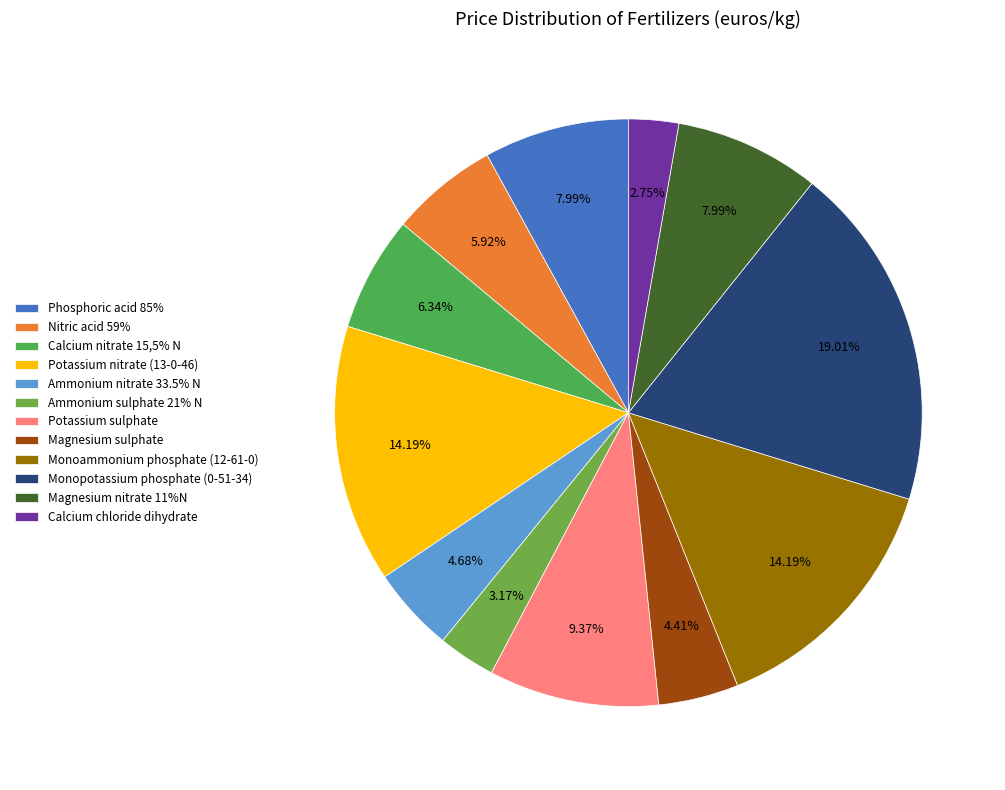

To the nearest percent, what percentage of the pie is Monopotassium phosphate (0-51-34)?

19%